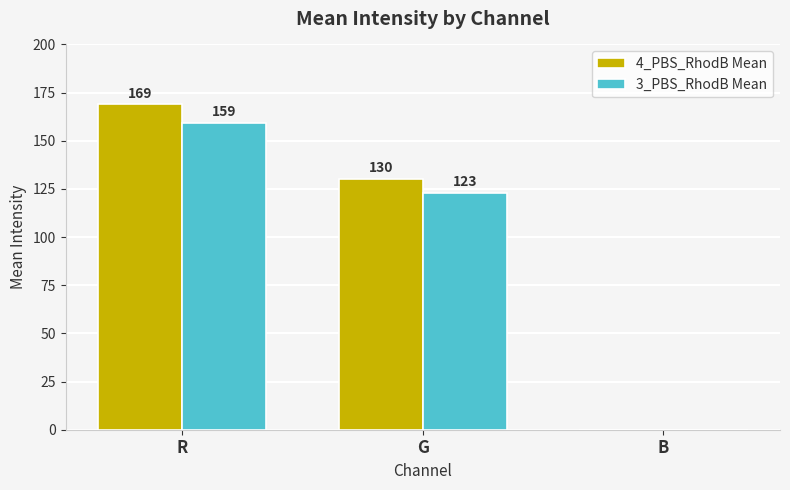

What is the highest value of the 4_PBS_RhodB Mean series?

168.9